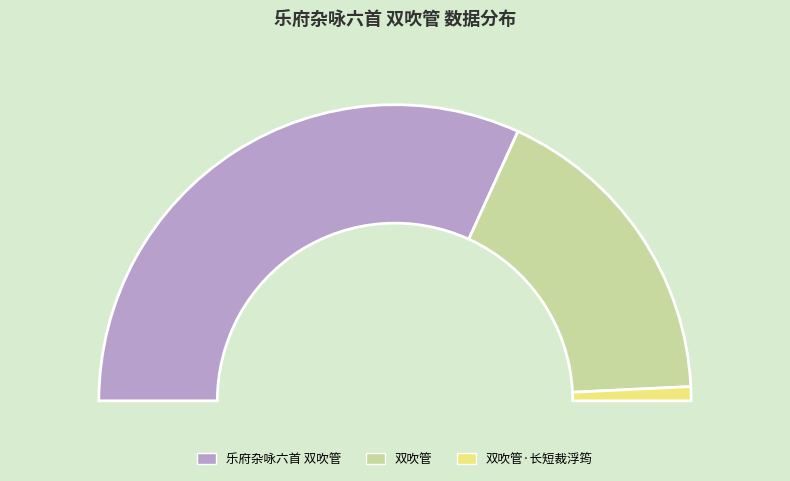

What percentage is the 乐府杂咏六首 双吹管 slice, to the nearest percent?

64%